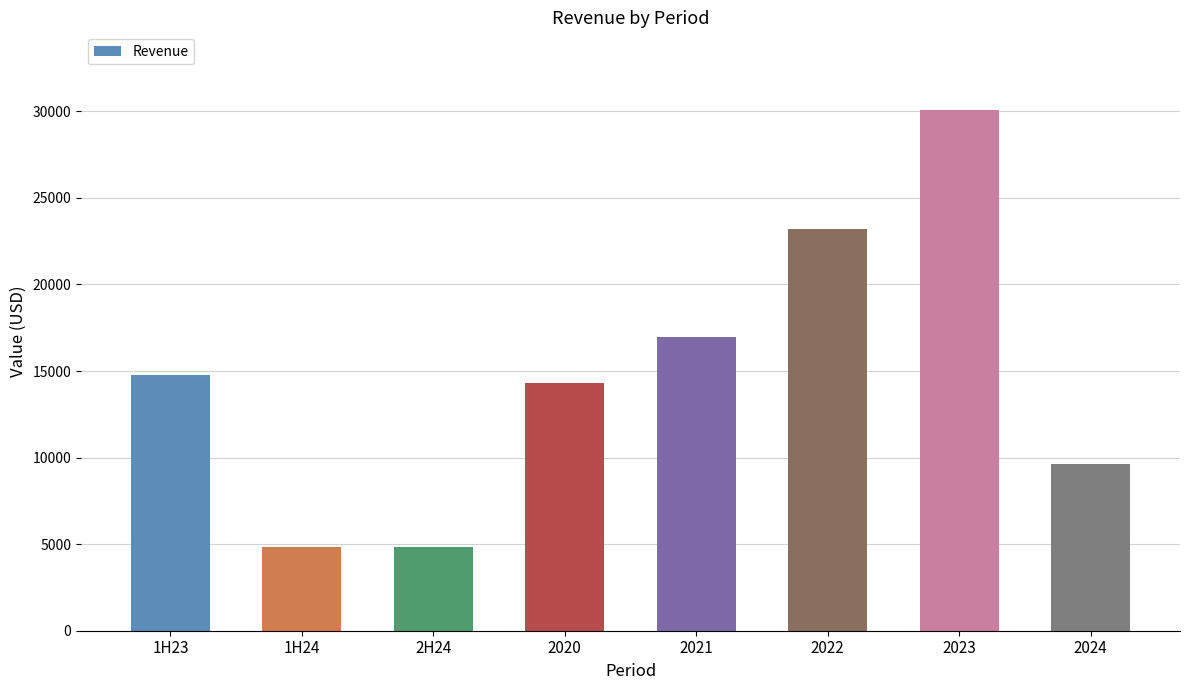

Does the chart contain stacked bars?

No